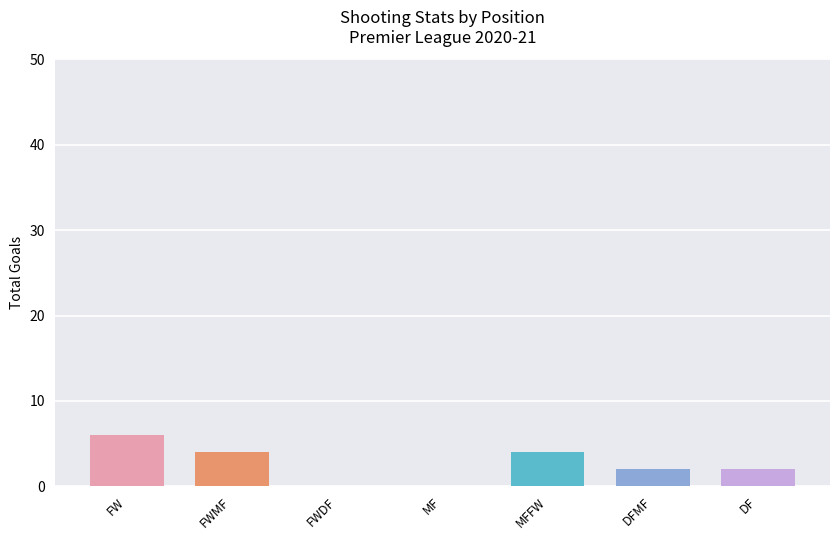

True or false: the data shows 2 at DFMF.

True